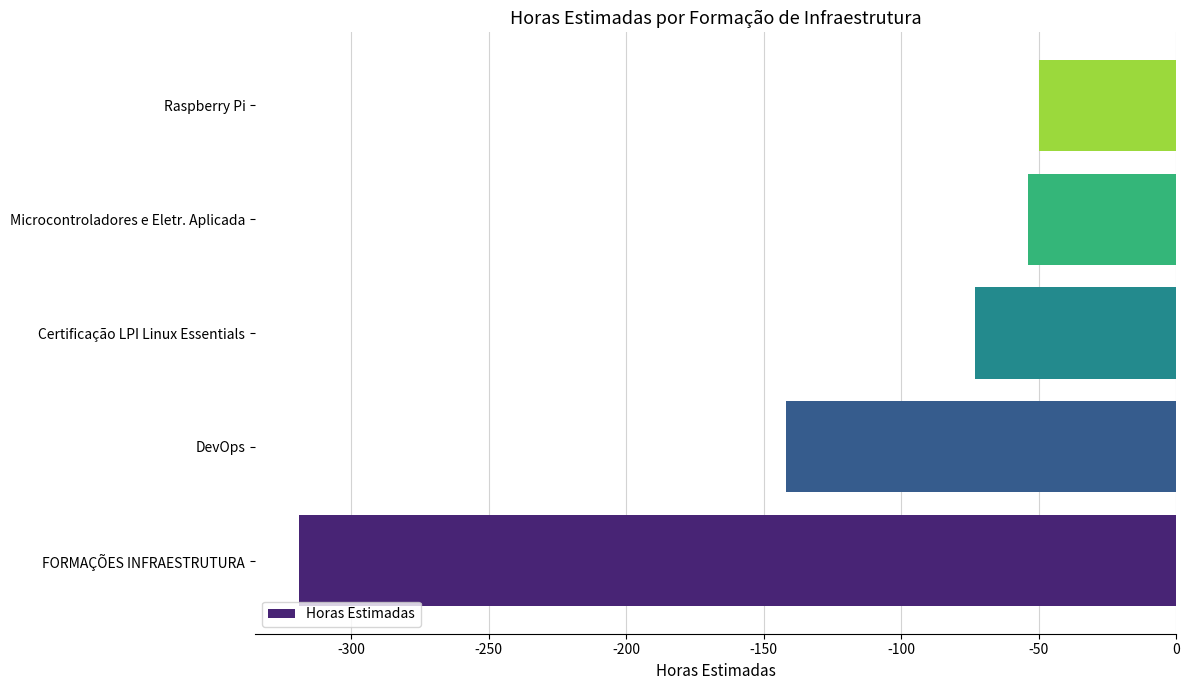

At which label is the value closest to -184?

DevOps